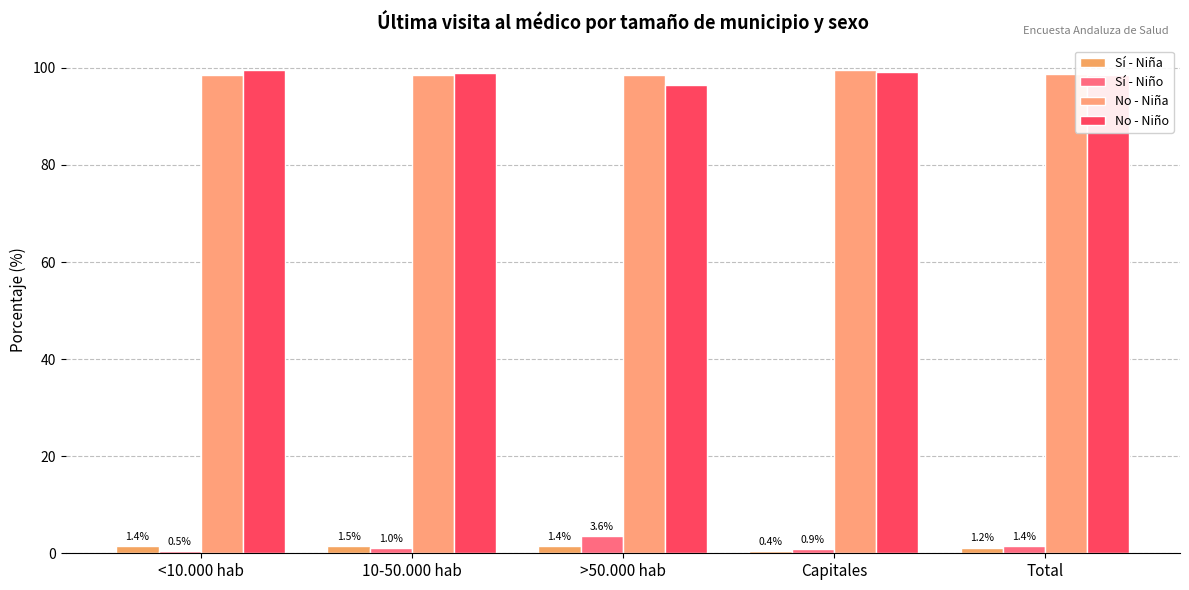

What value does the No - Niño series have at 10-50.000 hab?

99.0